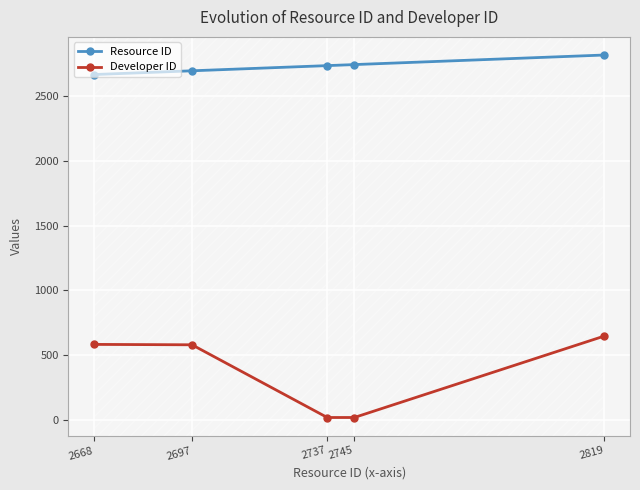

True or false: Developer ID has more than 2 interior local peaks.

False